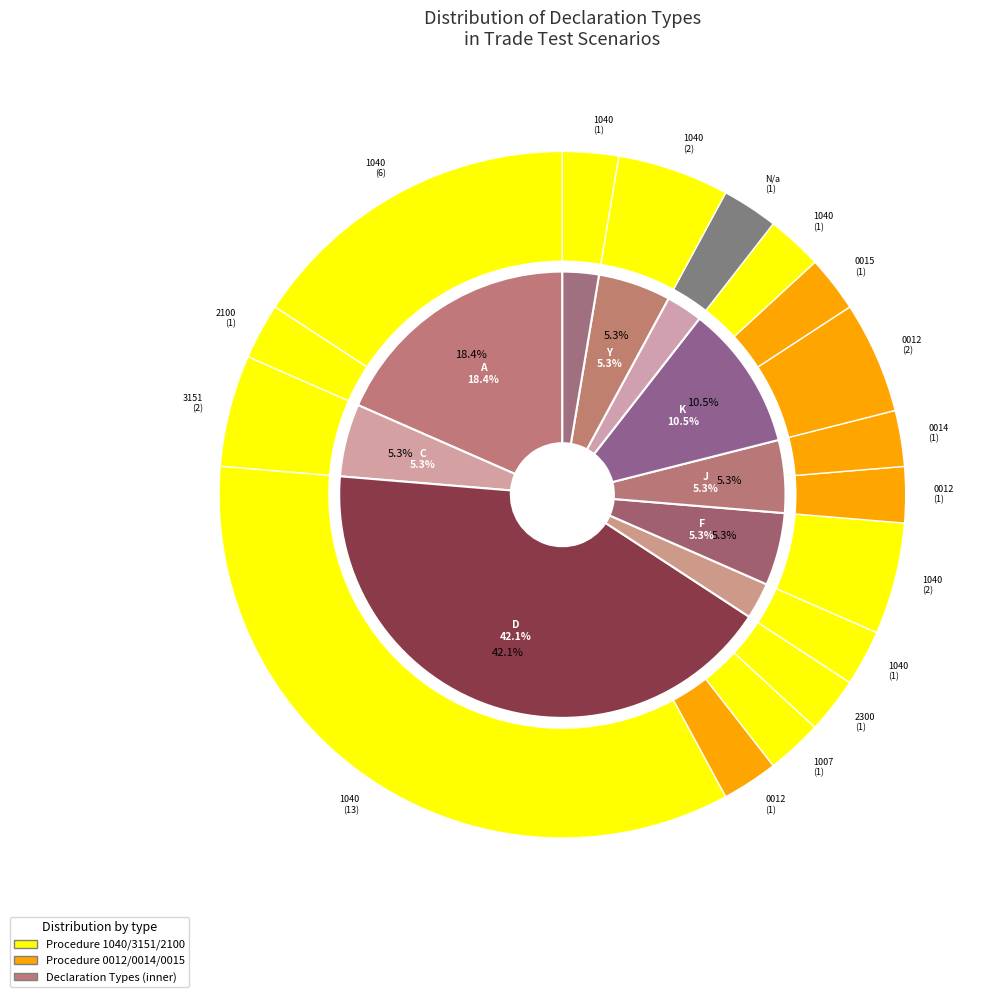

To the nearest percent, what is the average slice percentage?

10%